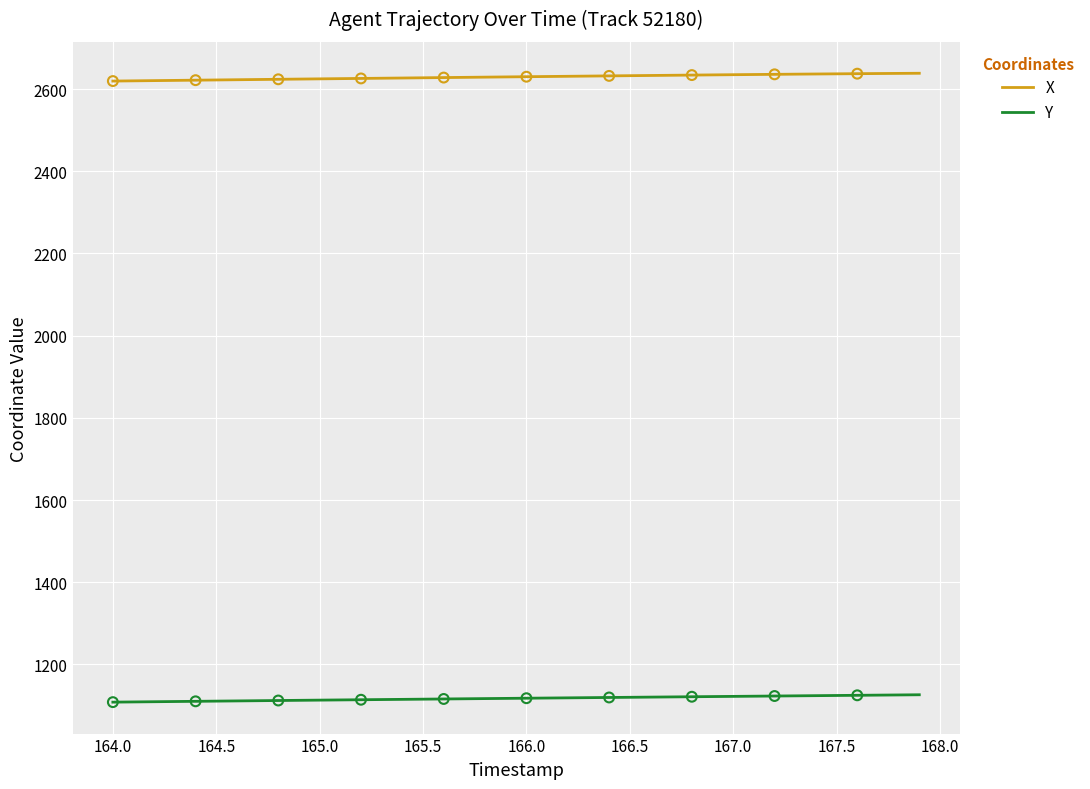

Which series has the largest total across all categories?

X